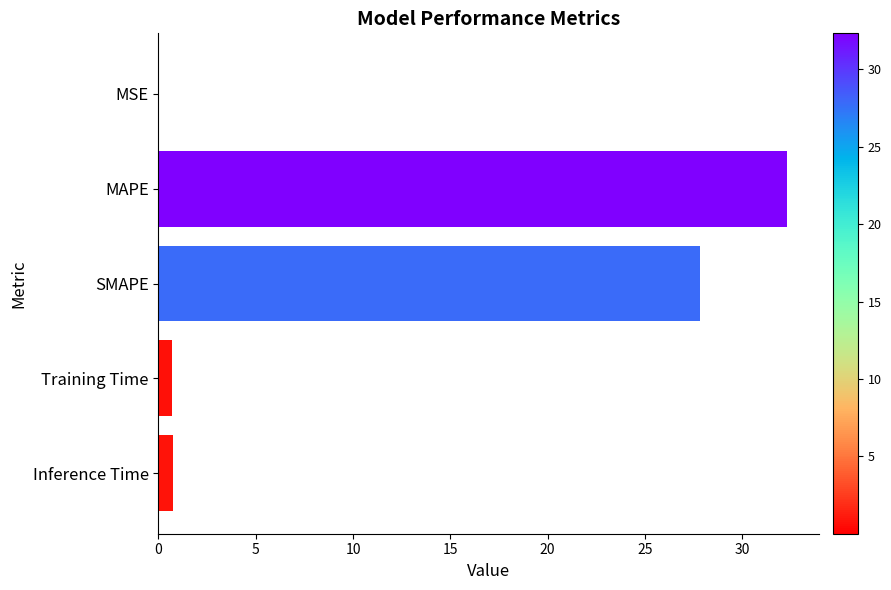

What is the sum of all values?

61.6